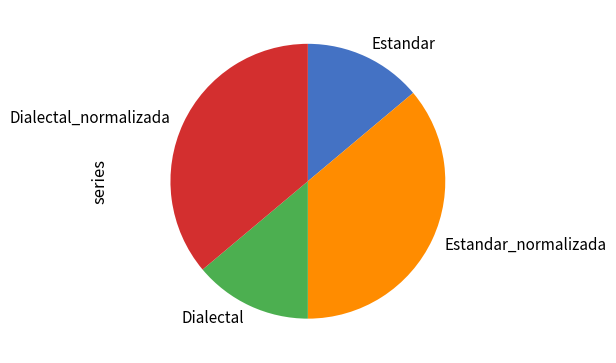

Do Estandar_normalizada and Dialectal_normalizada together represent more than half of the pie?

Yes